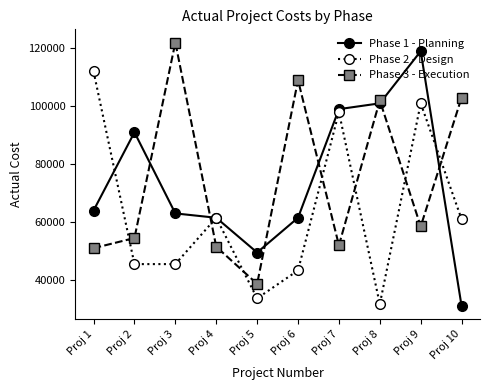

What is the difference between the second highest and minimum values in the Phase 1 - Planning series?

70000.0